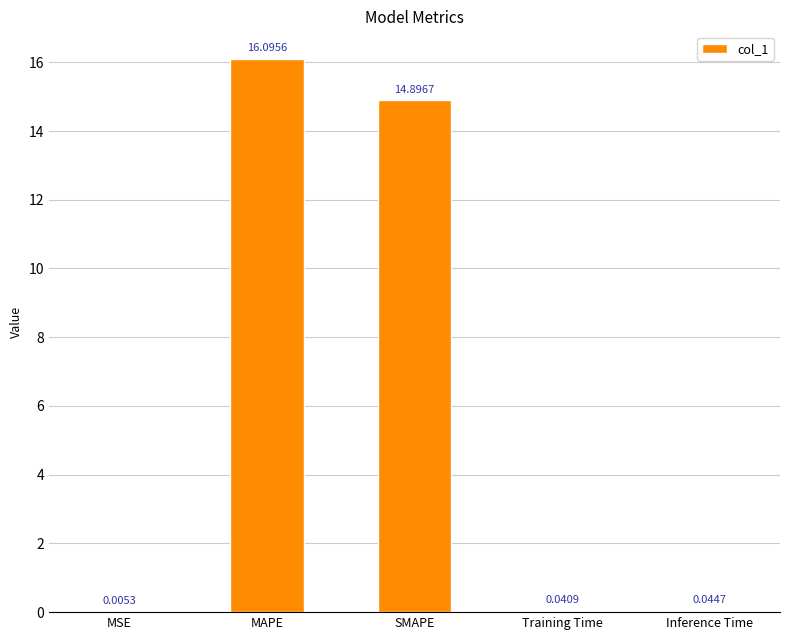

What is the sum of all values?

31.1